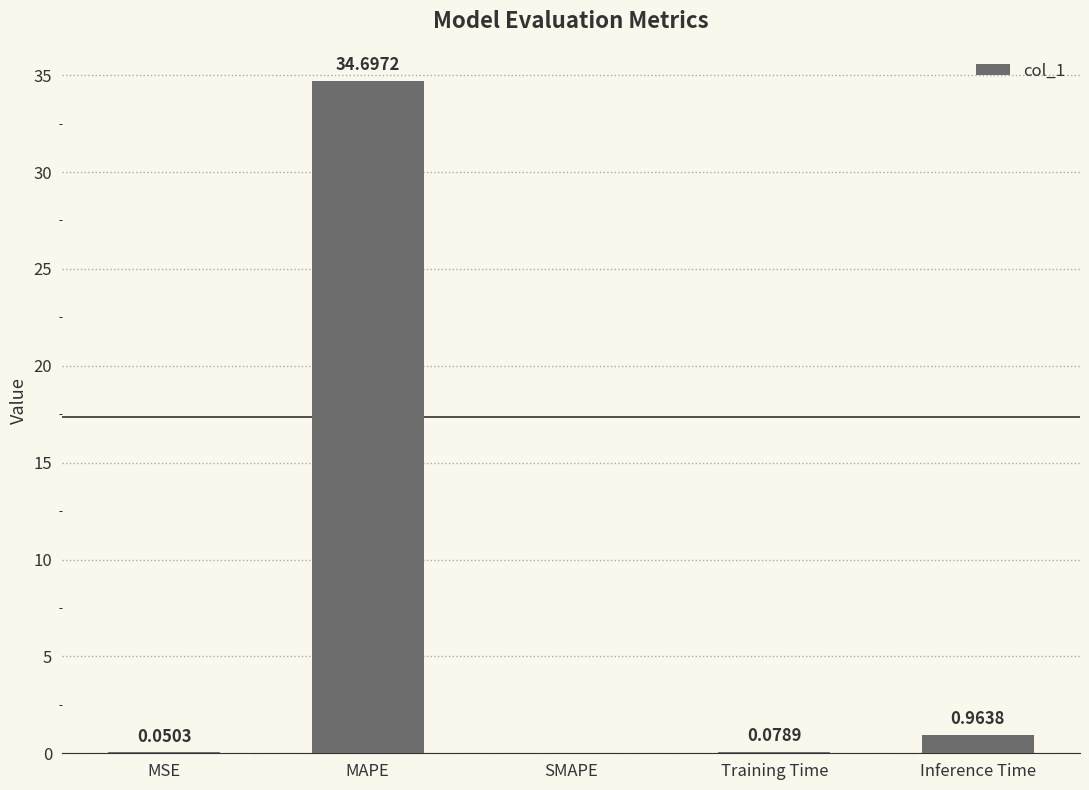

At which label is the value closest to 17?

Inference Time